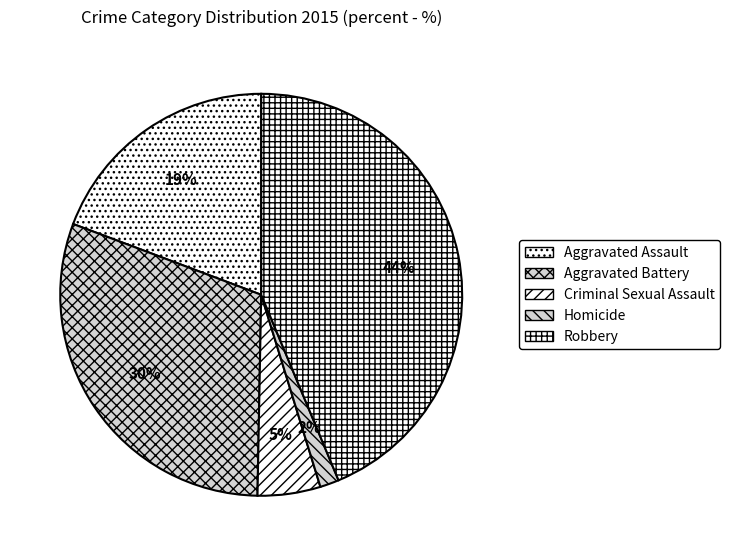

Is the sum of Aggravated Assault and Aggravated Battery greater than half?

No